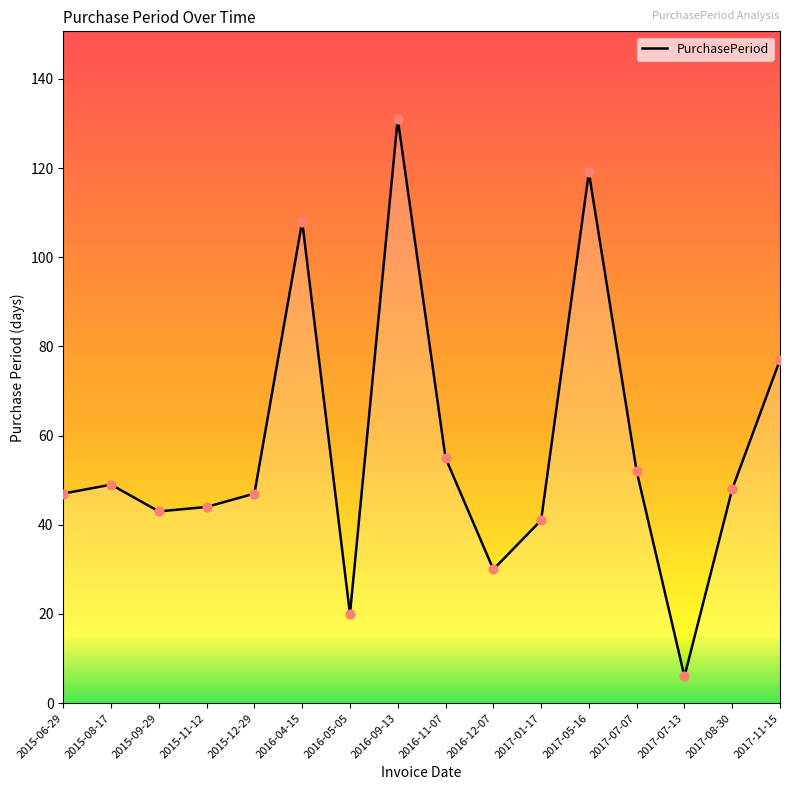

Between 2016-04-15 and 2017-07-13, which is larger?

2016-04-15